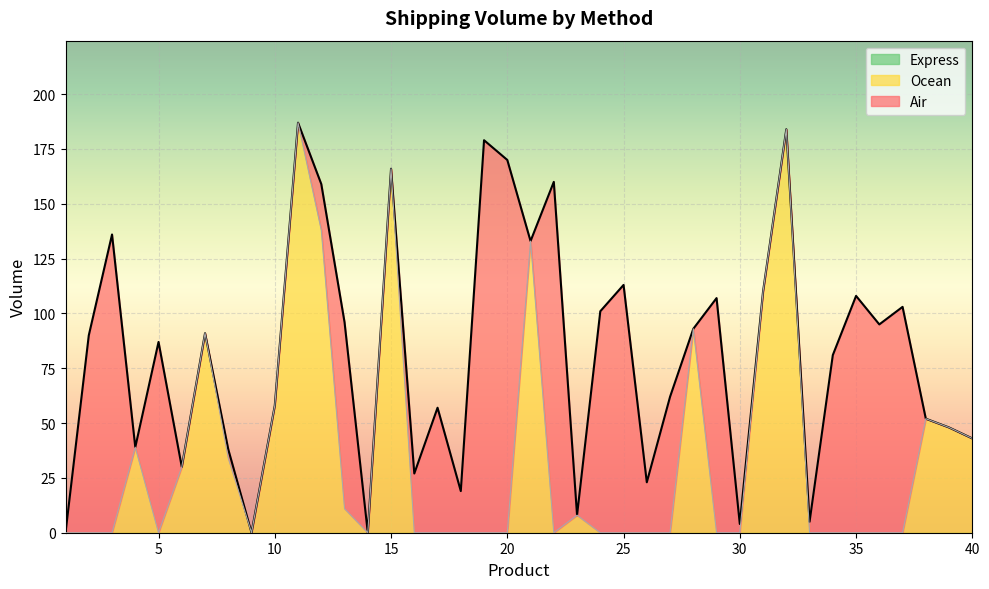

Reading right to left, extract all data points from this chart.

Air: 40=0	39=0	38=0	37=103	36=95	35=108	34=81	33=5	32=0	31=0	30=4	29=107	28=0	27=62	26=23	25=113	24=101	23=0	22=160	21=0	20=170	19=179	18=19	17=57	16=27	15=0	14=0	13=85	12=21	11=0	10=0	9=0	8=4	7=0	6=0	5=87	4=0	3=136	2=90	1=0
Ocean: 40=43	39=48	38=52	37=0	36=0	35=0	34=0	33=0	32=184	31=110	30=0	29=0	28=93	27=0	26=0	25=0	24=0	23=8	22=0	21=133	20=0	19=0	18=0	17=0	16=0	15=166	14=0	13=11	12=138	11=187	10=58	9=0	8=34	7=91	6=30	5=0	4=39	3=0	2=0	1=0
Express: 40=0	39=0	38=0	37=0	36=0	35=0	34=0	33=0	32=0	31=0	30=0	29=0	28=0	27=0	26=0	25=0	24=0	23=0	22=0	21=0	20=0	19=0	18=0	17=0	16=0	15=0	14=0	13=0	12=0	11=0	10=0	9=0	8=0	7=0	6=0	5=0	4=0	3=0	2=0	1=0